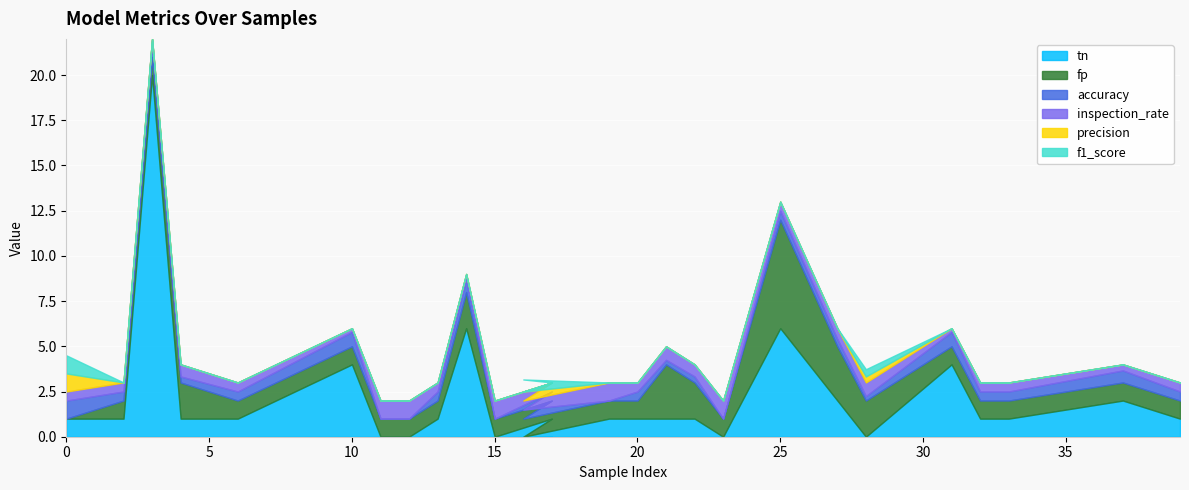

Where is the first local minimum for accuracy?

2